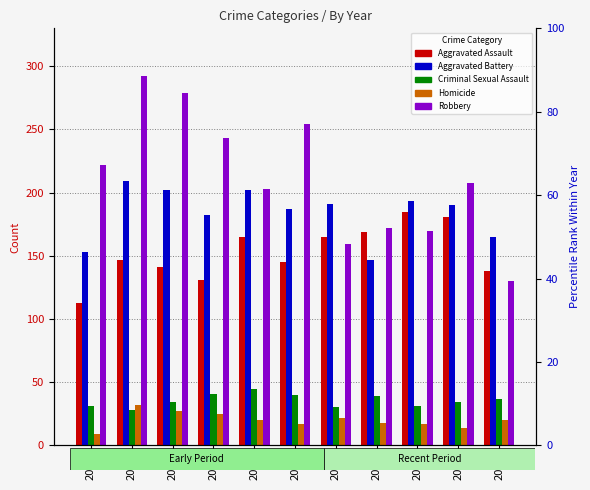

Count the number of data series in this chart.

5